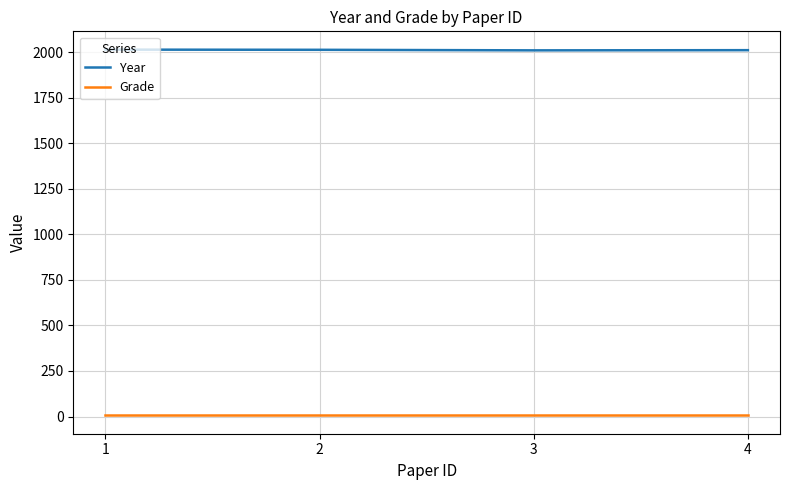

True or false: Year and Grade intersect in this chart.

False